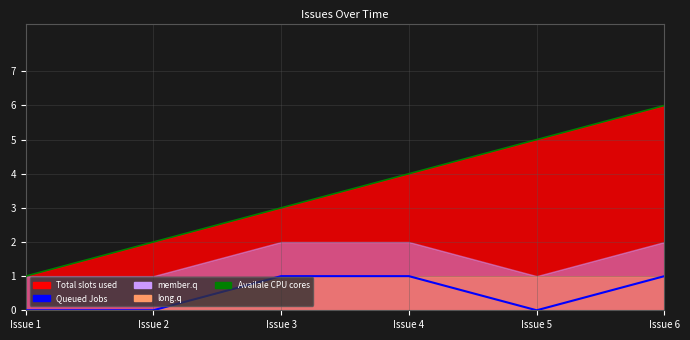

Where is Queued Jobs nearest to the value 0?

Issue 1